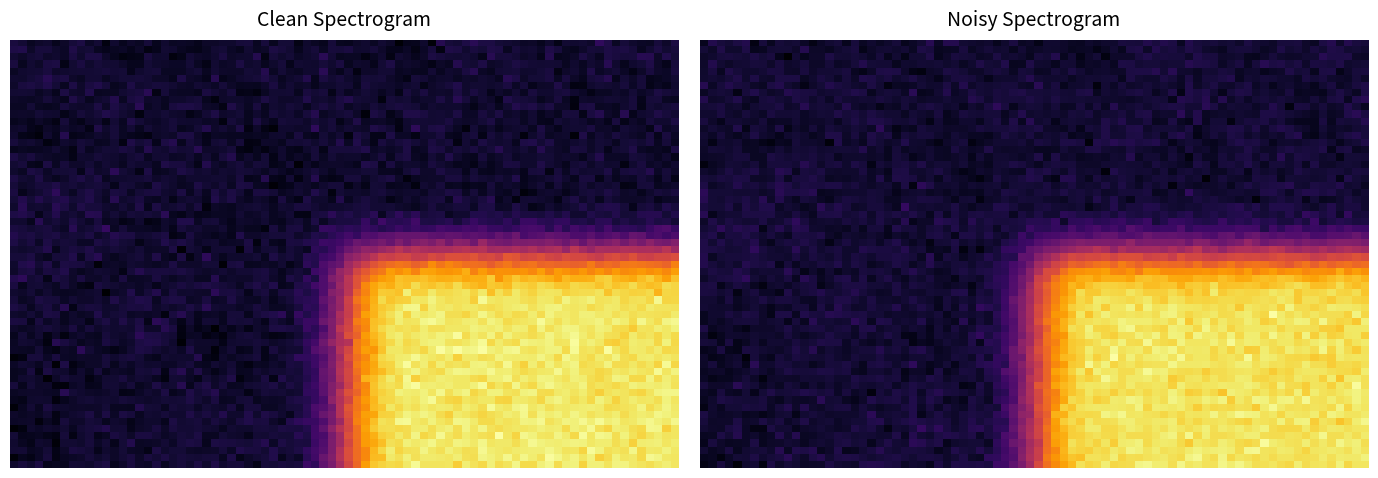

What is the maximum value for 1?

2.1